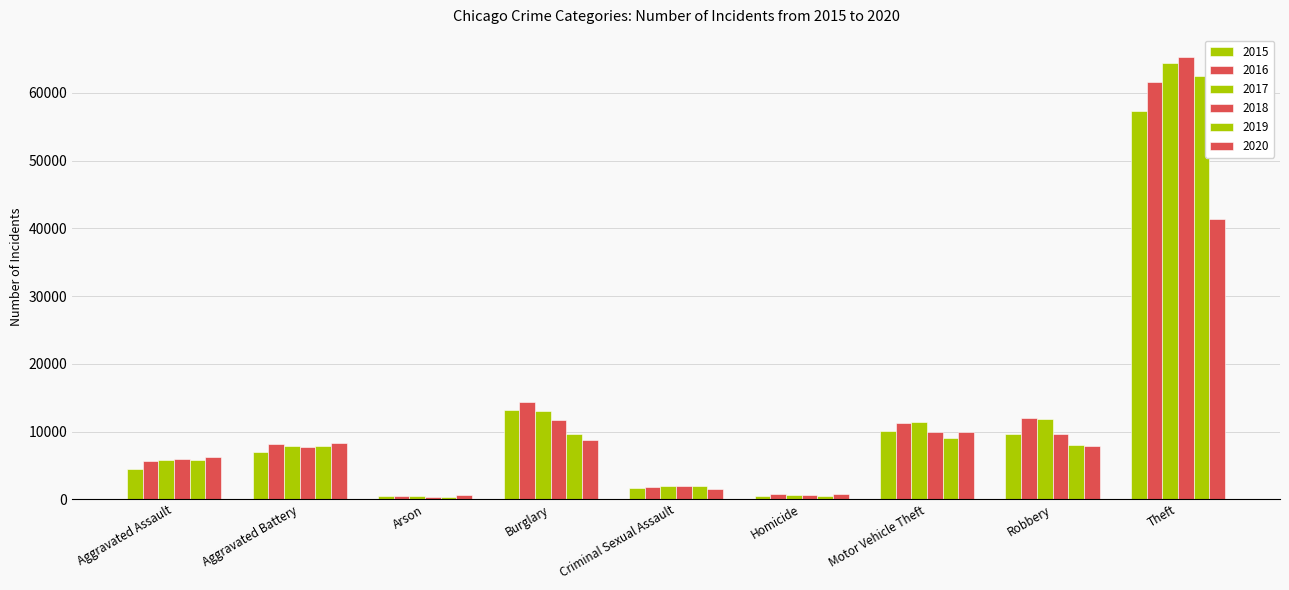

Is it true that 2015 equals 4480 at Aggravated Assault?

True